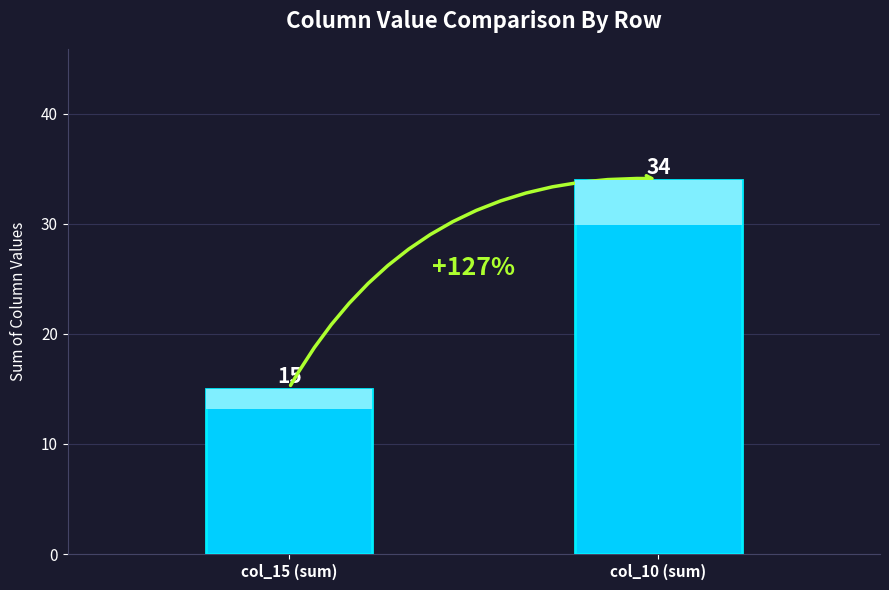

Count the number of categories in the chart.

2